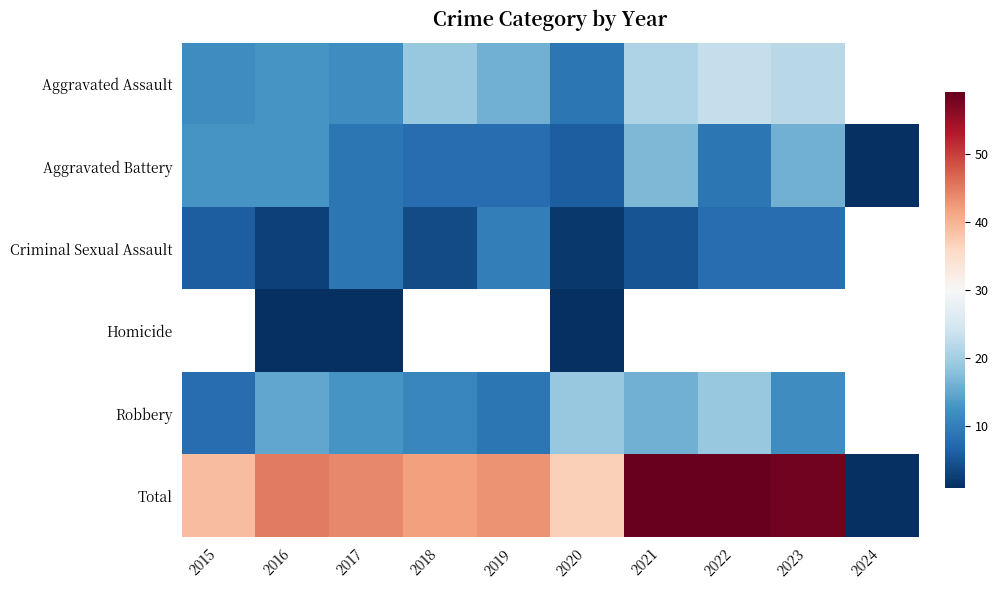

What is the total value across all series at 2017?

88.0